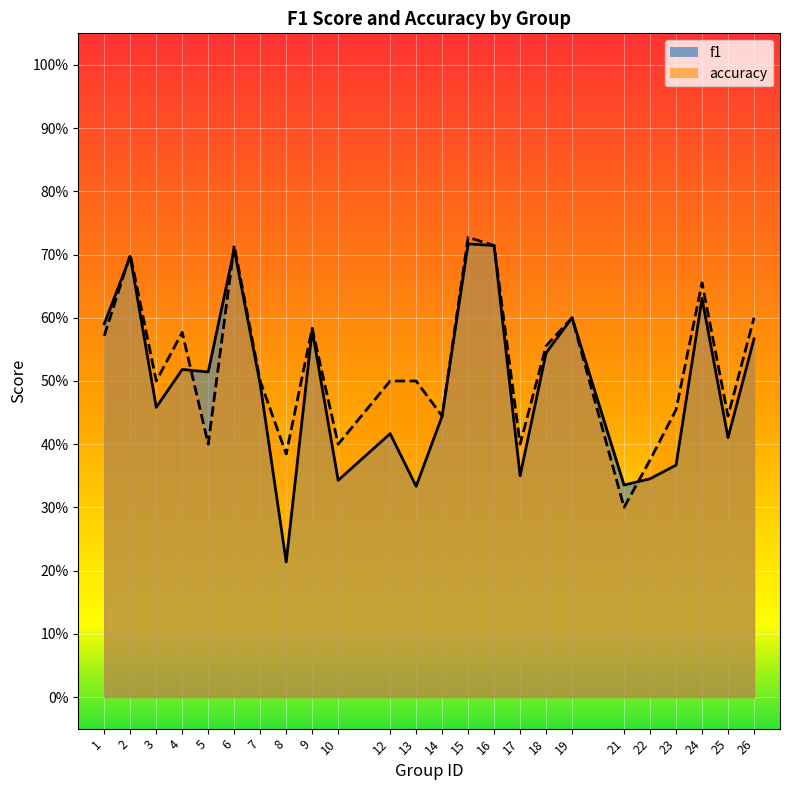

At how many categories does at least one series exceed 0?

24